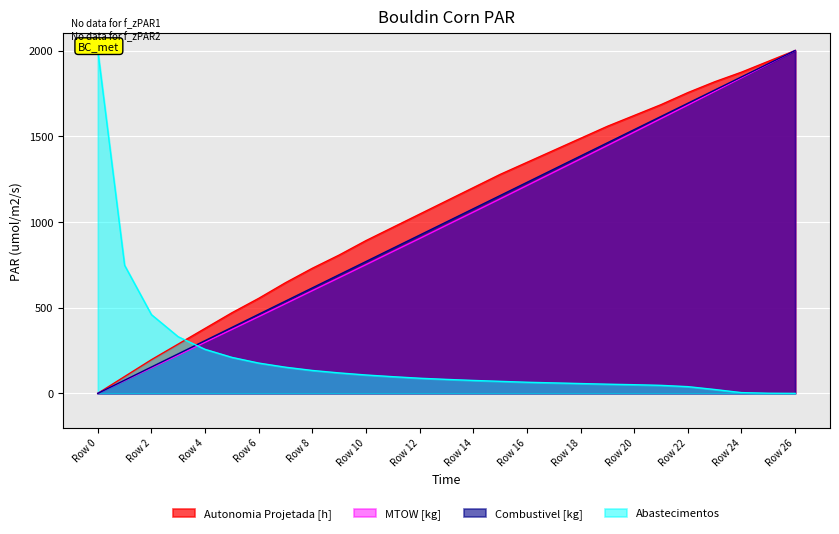

What value does the MTOW [kg] series have at Row 4?

297.9